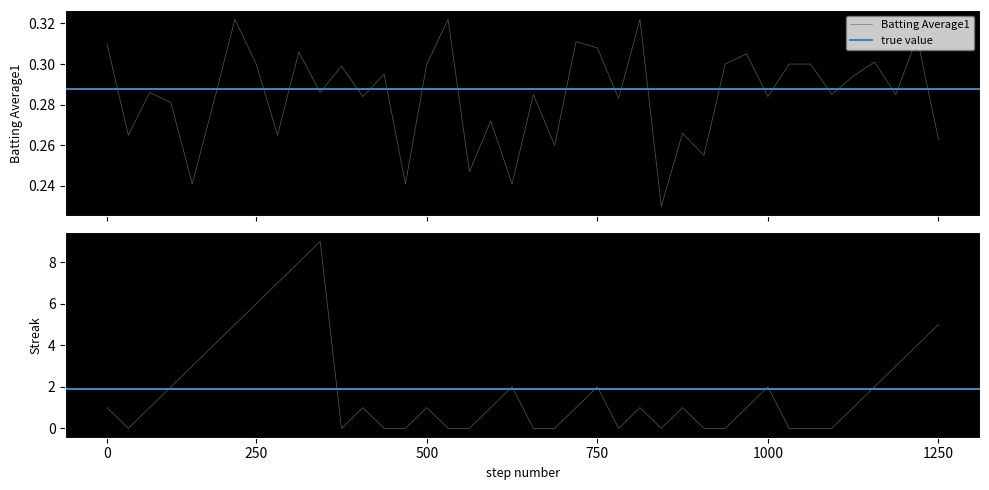

At 12, list the series in order from smallest to largest.

Batting Average1, Streak